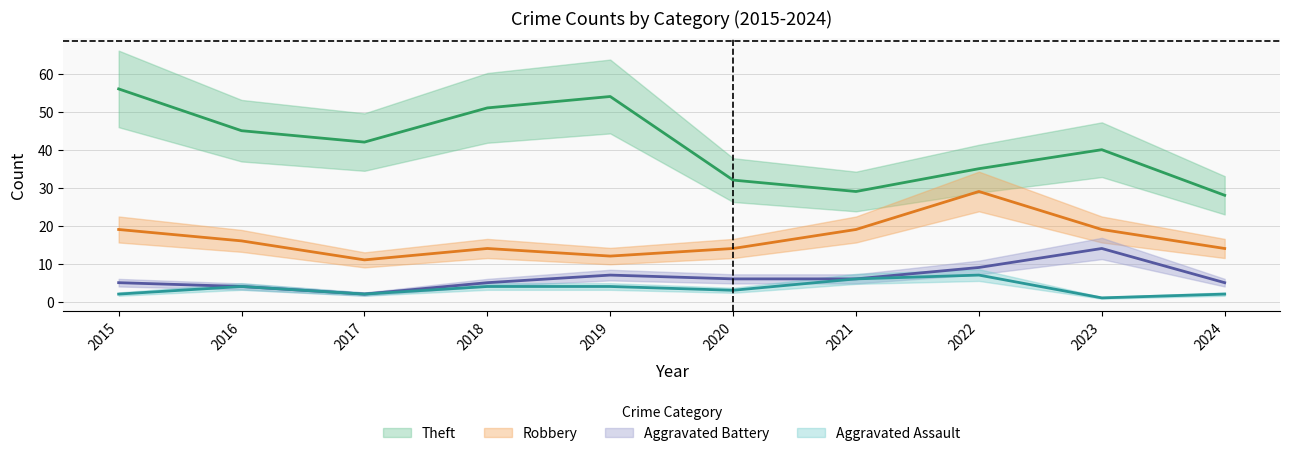

Between 2017 and 2020, which is larger?

2020